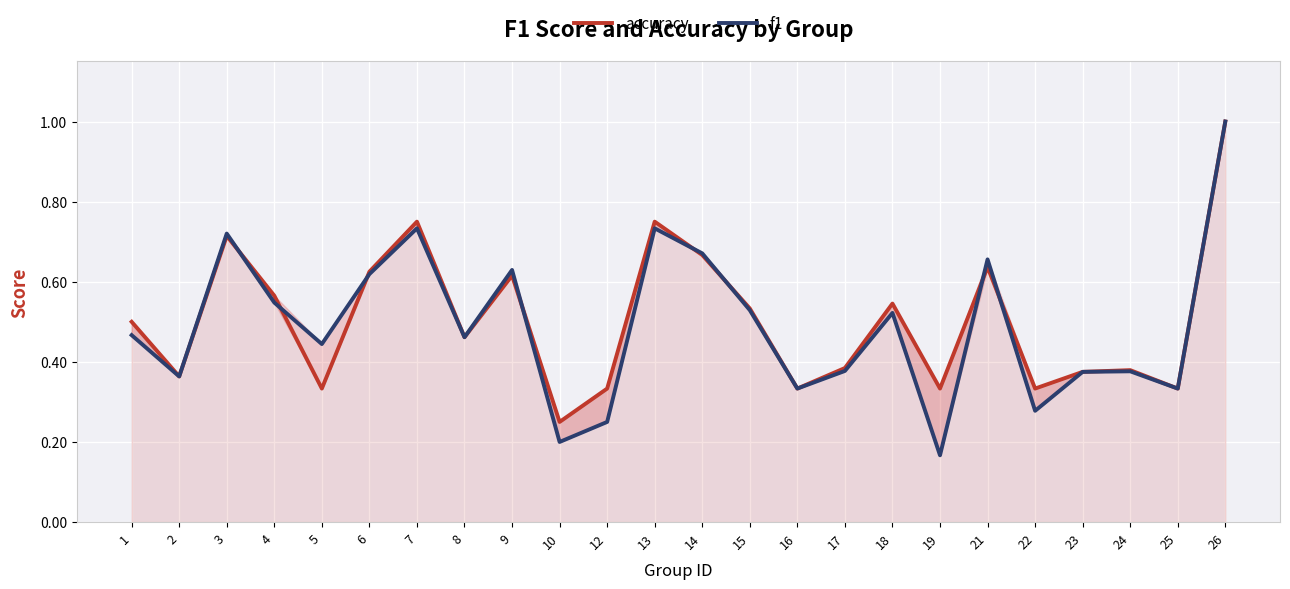

Reading right to left, what are all the values shown in this chart?

accuracy: 1.0	0.3	0.4	0.4	0.3	0.6	0.3	0.5	0.4	0.3	0.5	0.7	0.8	0.3	0.2	0.6	0.5	0.8	0.6	0.3	0.6	0.7	0.4	0.5
f1: 1.0	0.3	0.4	0.4	0.3	0.7	0.2	0.5	0.4	0.3	0.5	0.7	0.7	0.2	0.2	0.6	0.5	0.7	0.6	0.4	0.5	0.7	0.4	0.5